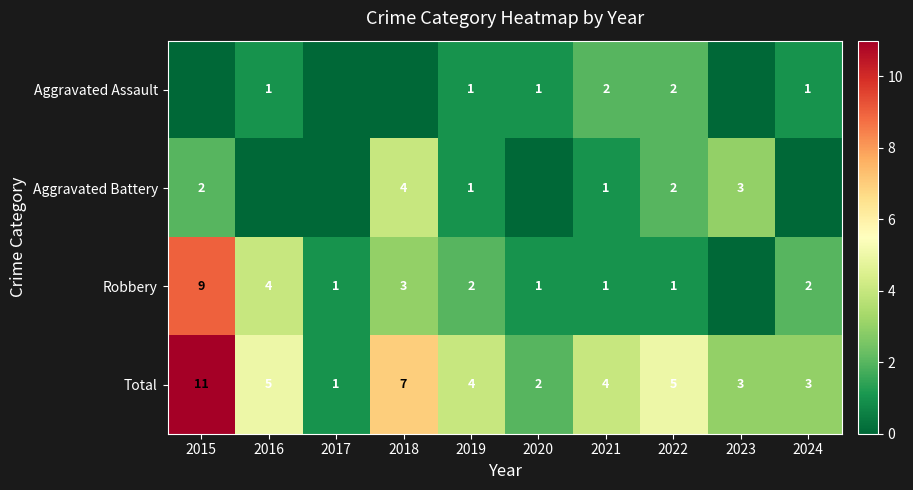

What is the difference between the second highest and second lowest values in the Total series?

5